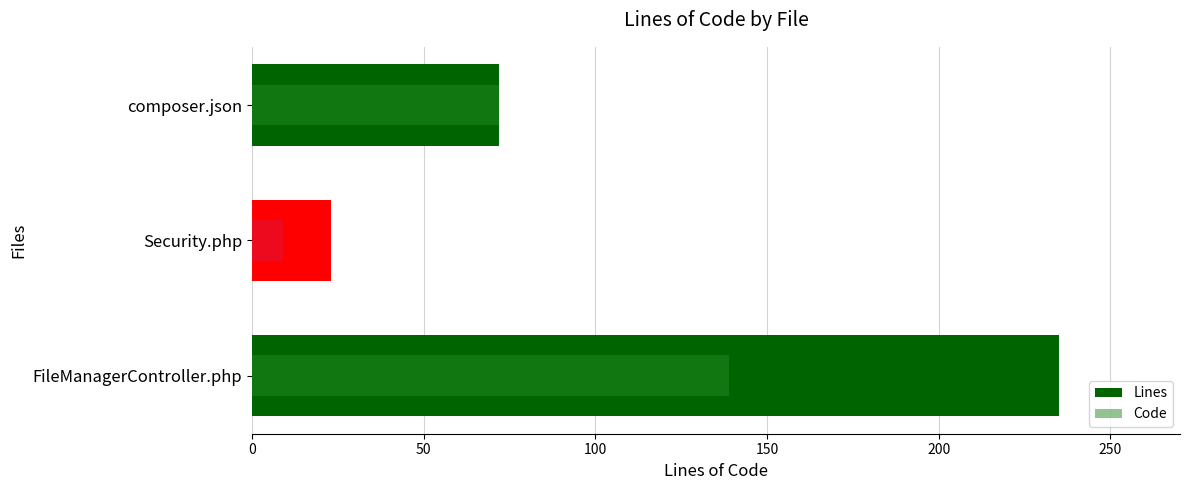

What is the maximum value for Lines?

235